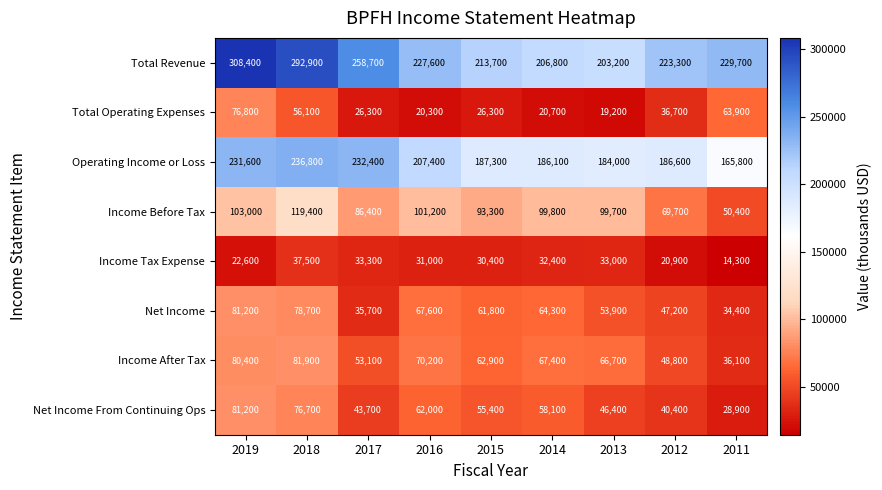

At which category is the sum across all series the highest?

2019